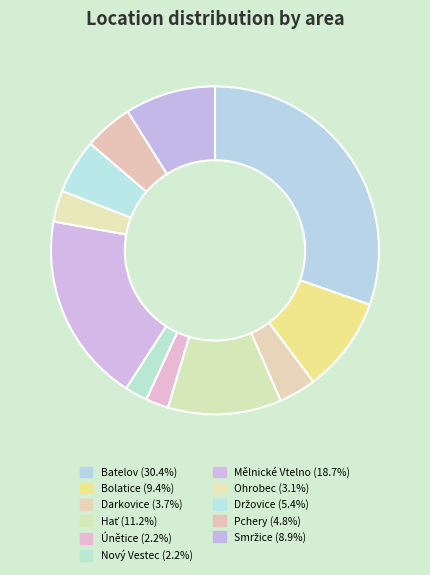

Is there a majority slice in this chart?

No